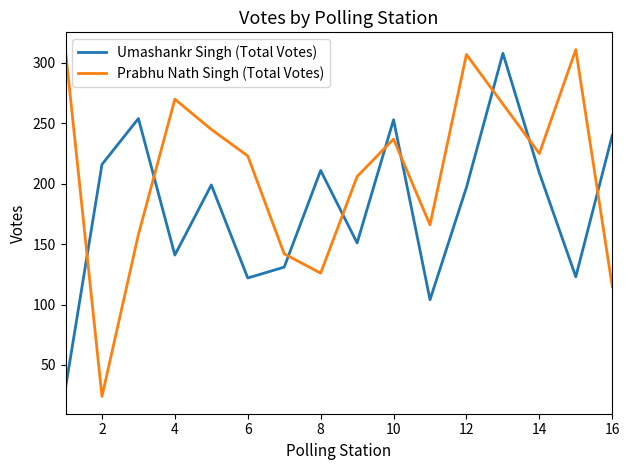

Does the chart display data point markers on the line(s)?

No